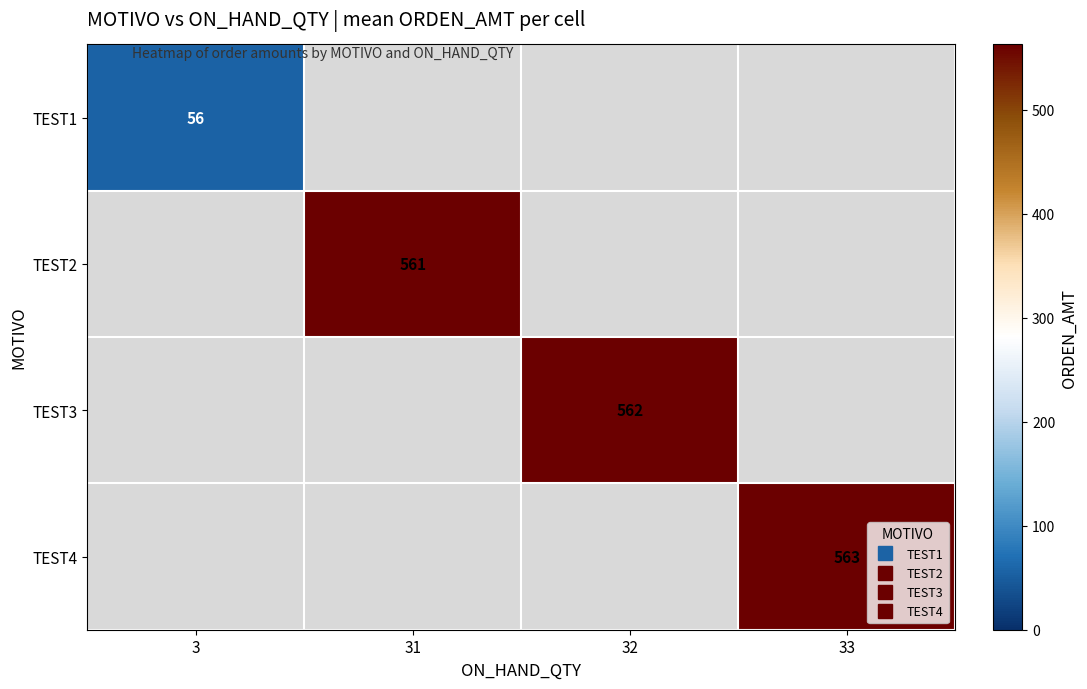

At 31, list the series in order from smallest to largest.

TEST1, TEST2, TEST3, TEST4